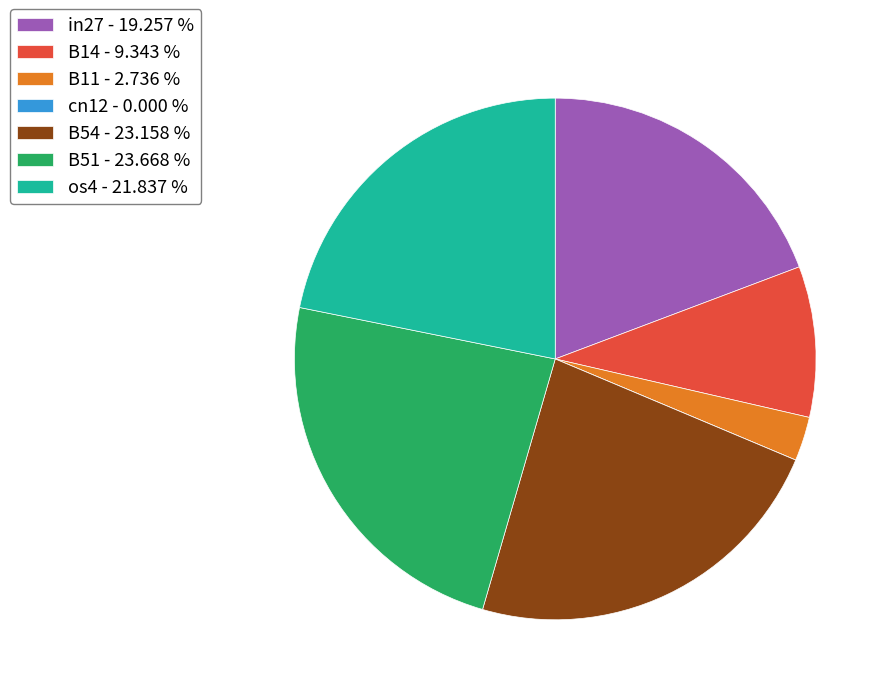

Which has a higher value, B54 - 23.158 % or os4 - 21.837 %?

B54 - 23.158 %